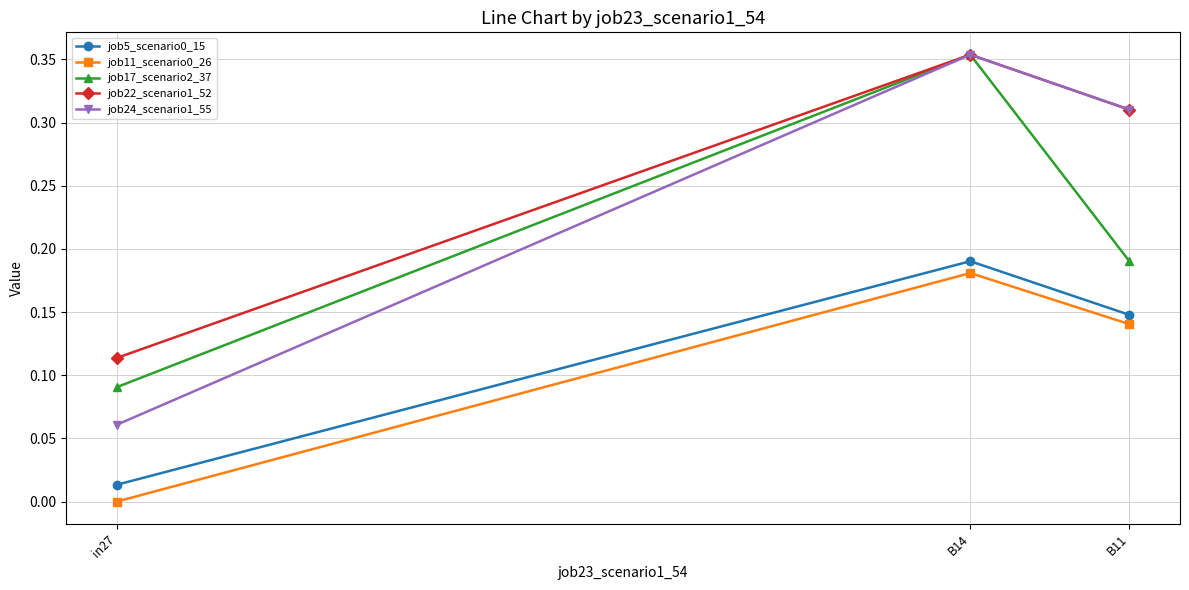

How many data points does each series have?

3